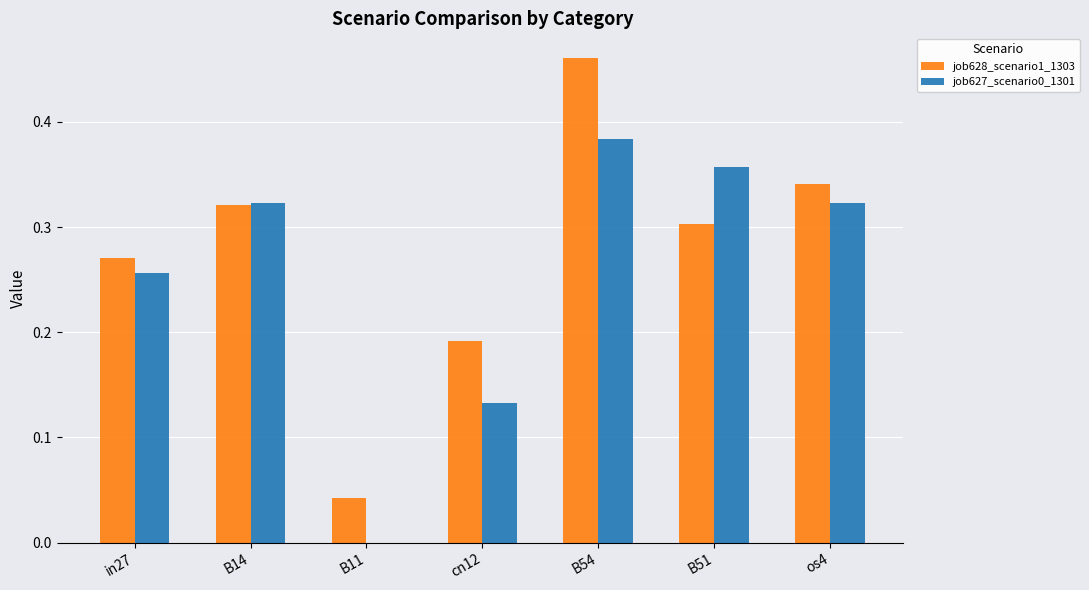

The job627_scenario0_1301 series shows 0.2 at B14. True or false?

False